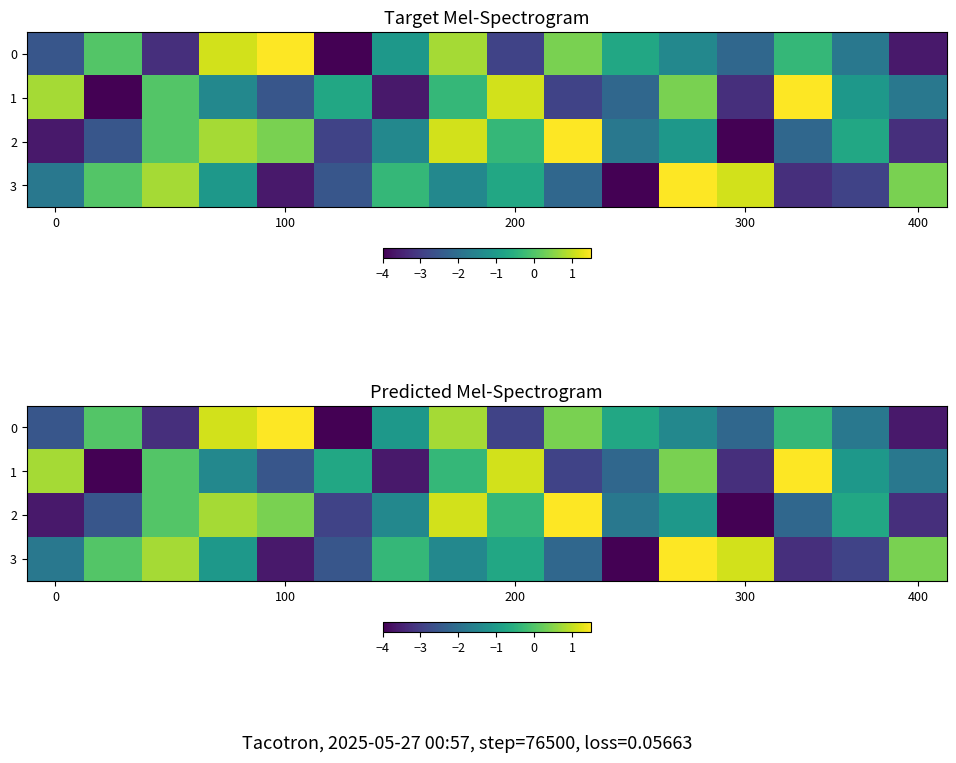

At which category is the sum across all series the highest?

7